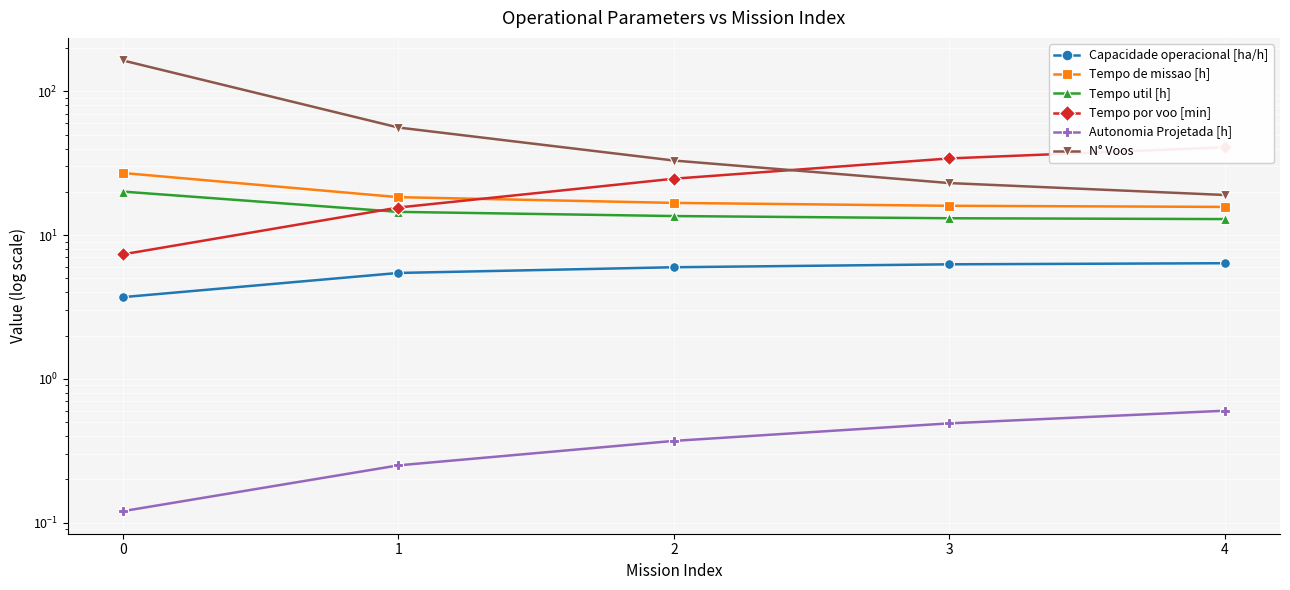

The value of Autonomia Projetada [h] at 1 is 0.2. True or false?

True